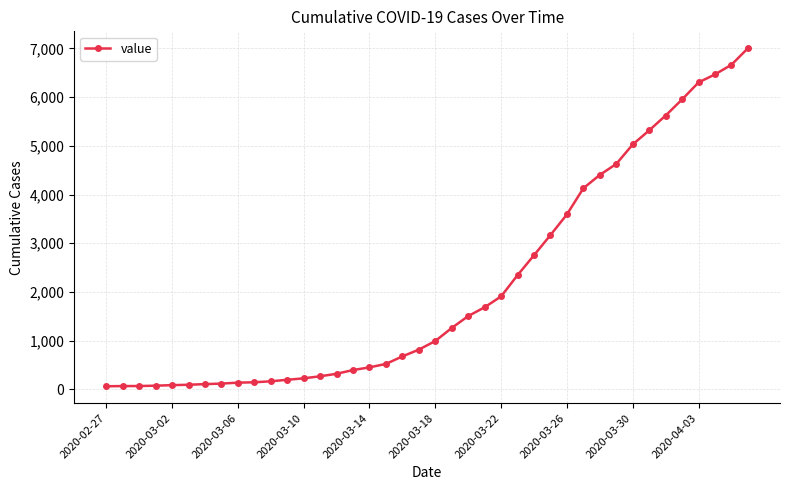

What is the difference between the maximum and second lowest values?

6935